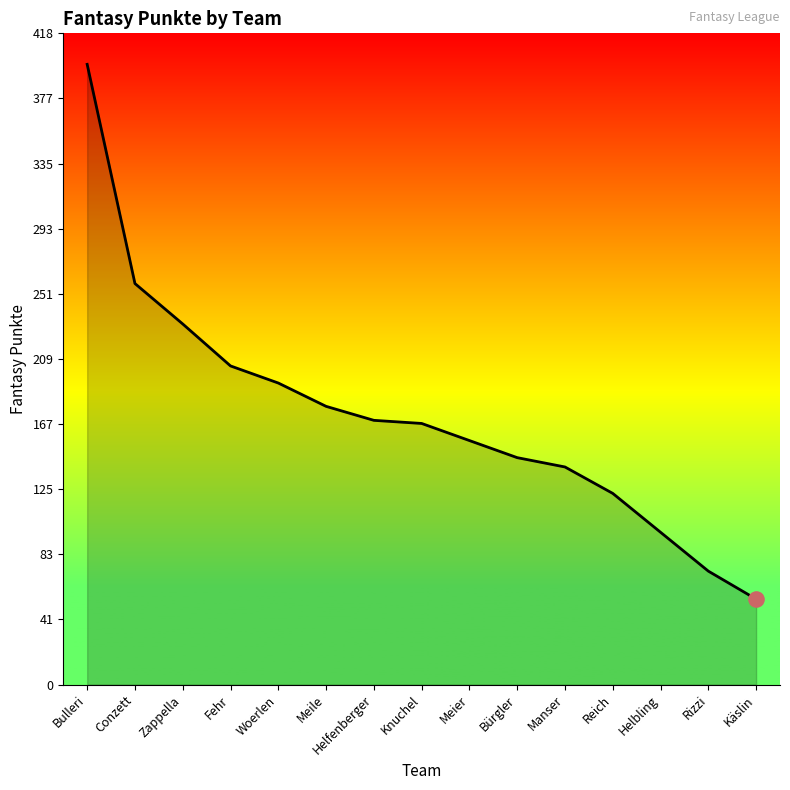

Approximately how many times larger is the value at Helfenberger compared to Bulleri?

0.4